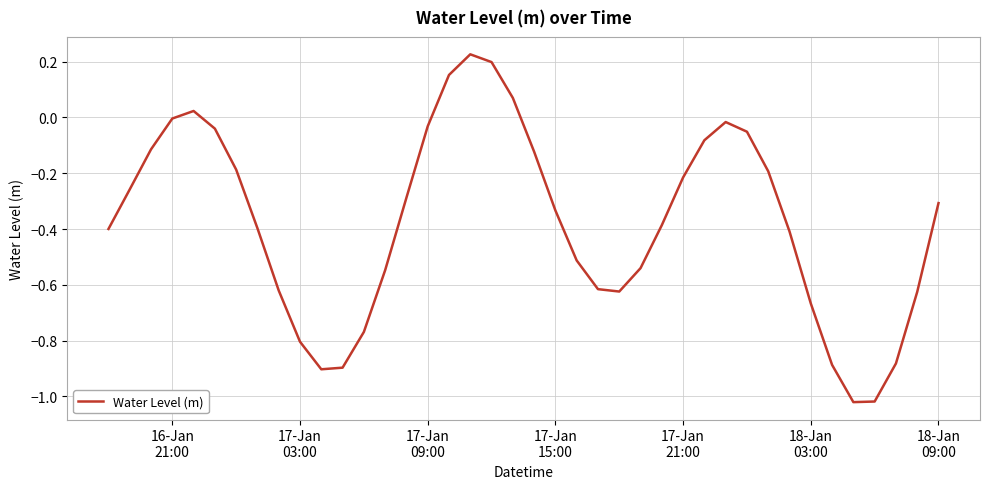

What is the difference between the maximum and minimum values?

1.2